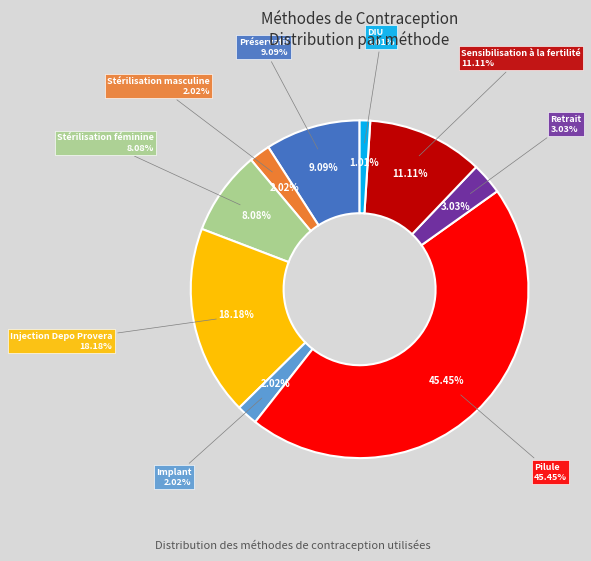

To the nearest percent, what is the average slice percentage?

11%